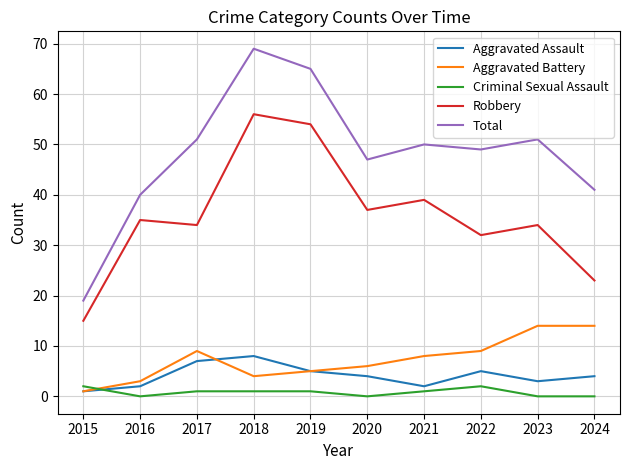

Which series changed the most between 2018 and 2021?

Total